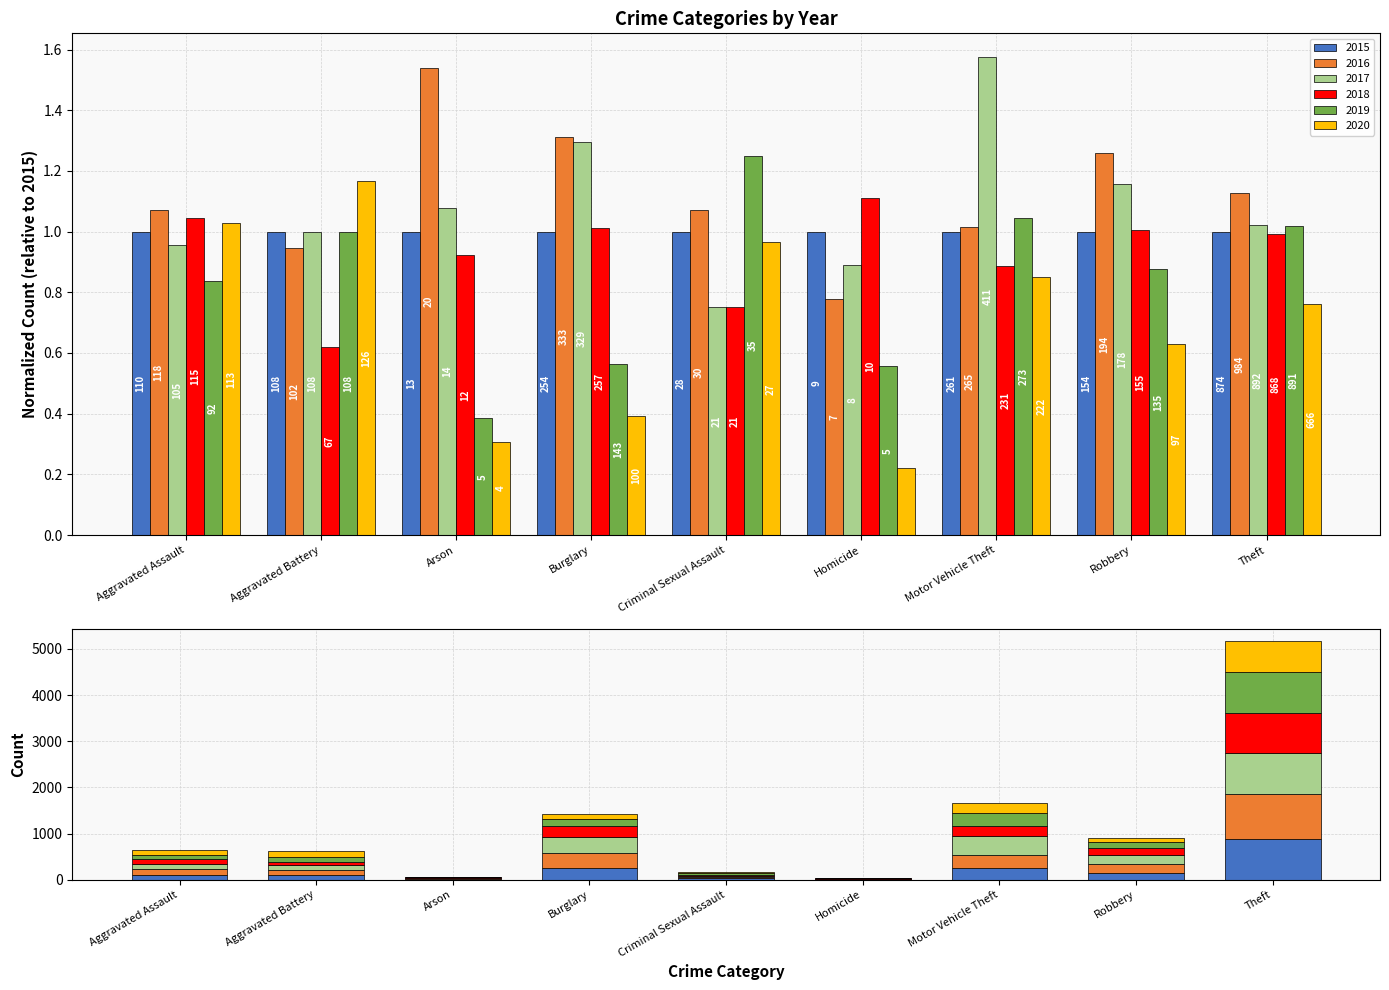

The 2019 series shows 5 at Arson. True or false?

True